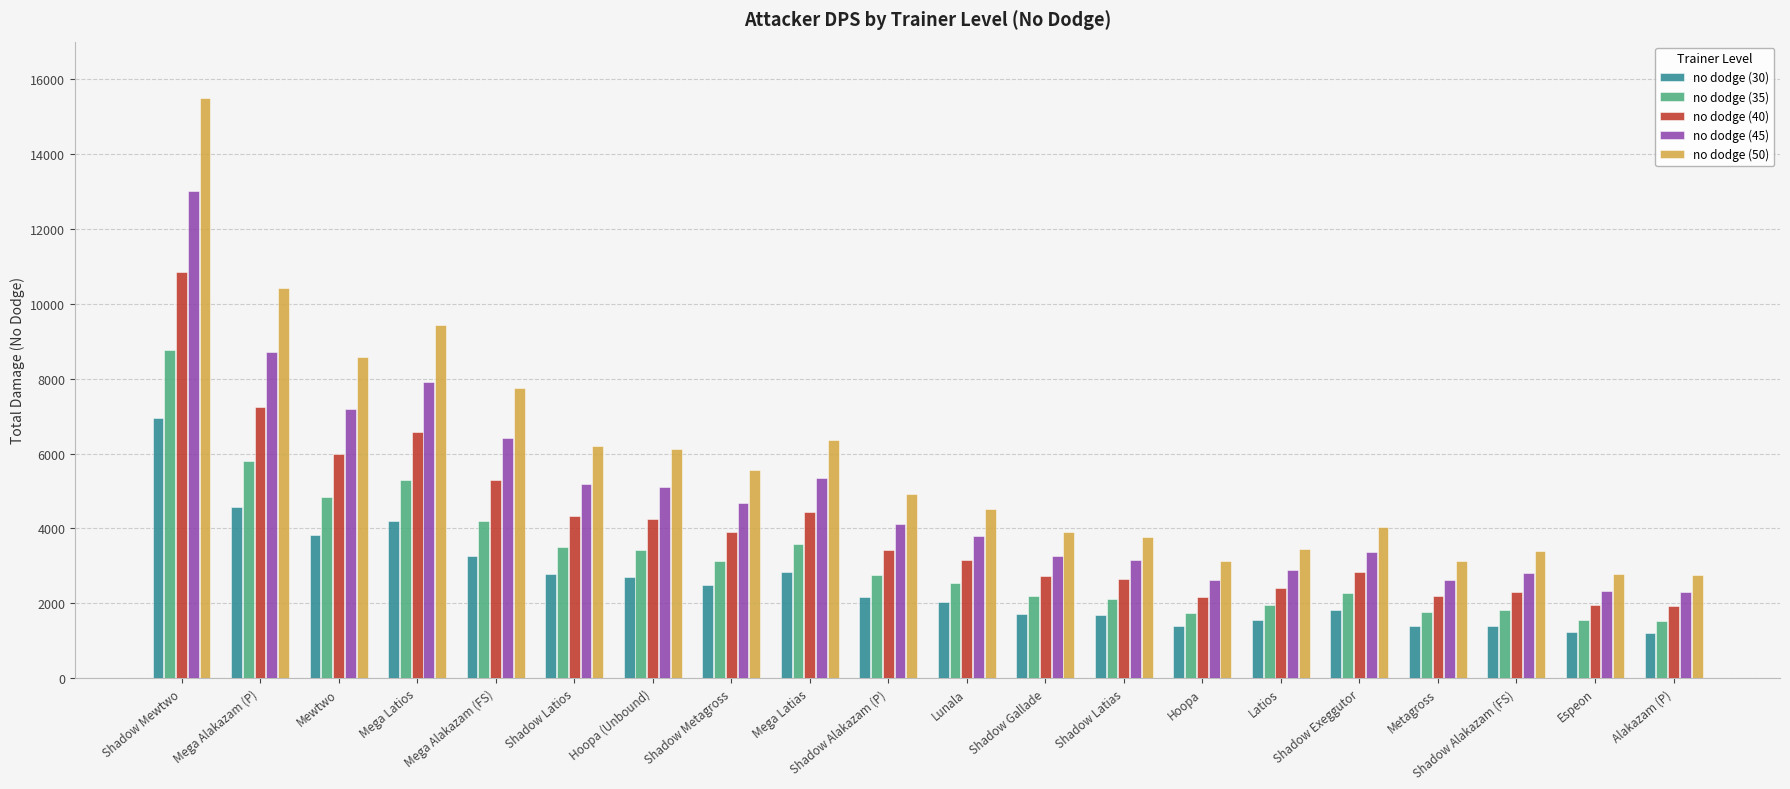

What is the approximate value of no dodge (40) at Latios?

2420.7